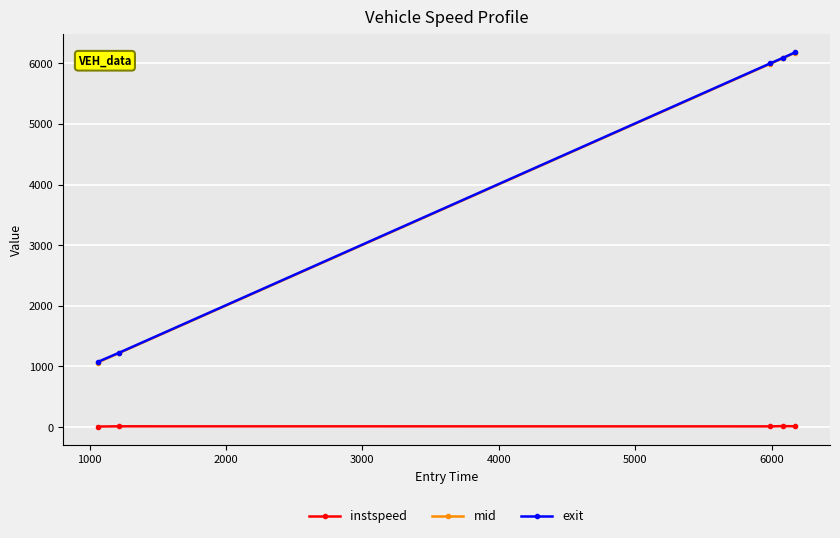

What are all the series names shown in the legend?

instspeed, mid, exit